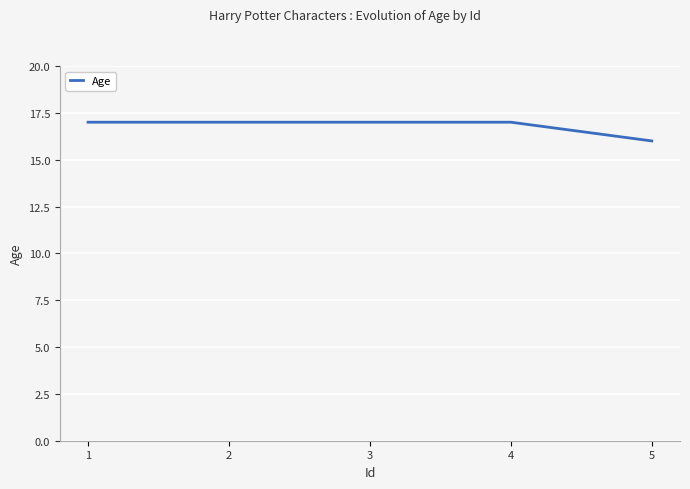

Approximately how many times larger is the value at 1 compared to 3?

1.0